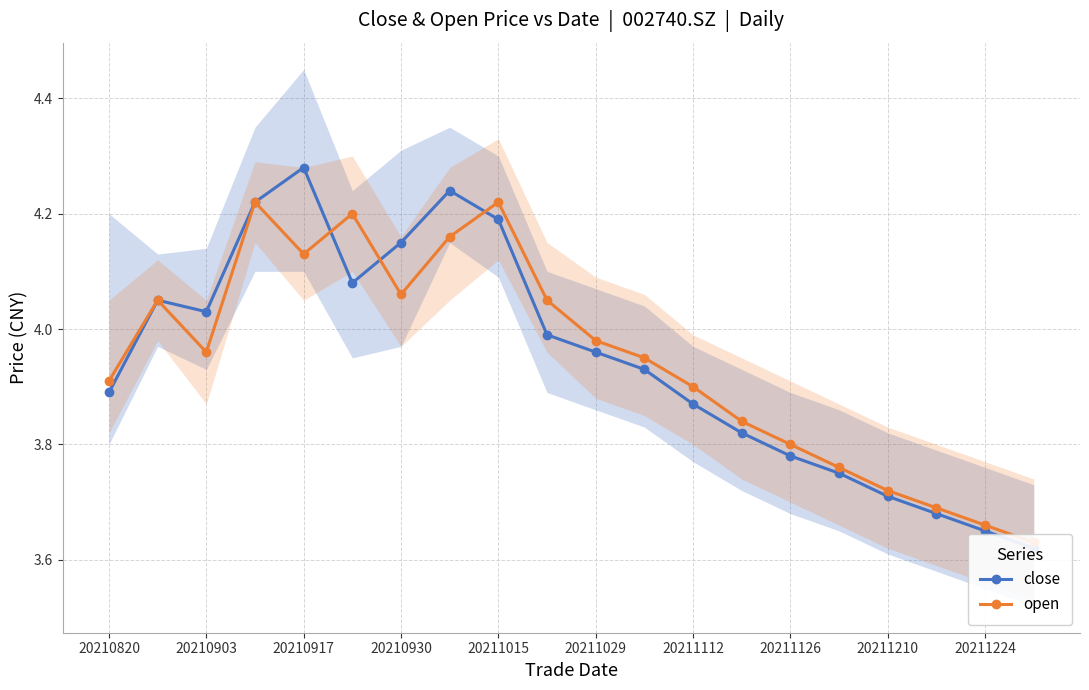

How many categories are shown in the chart?

20